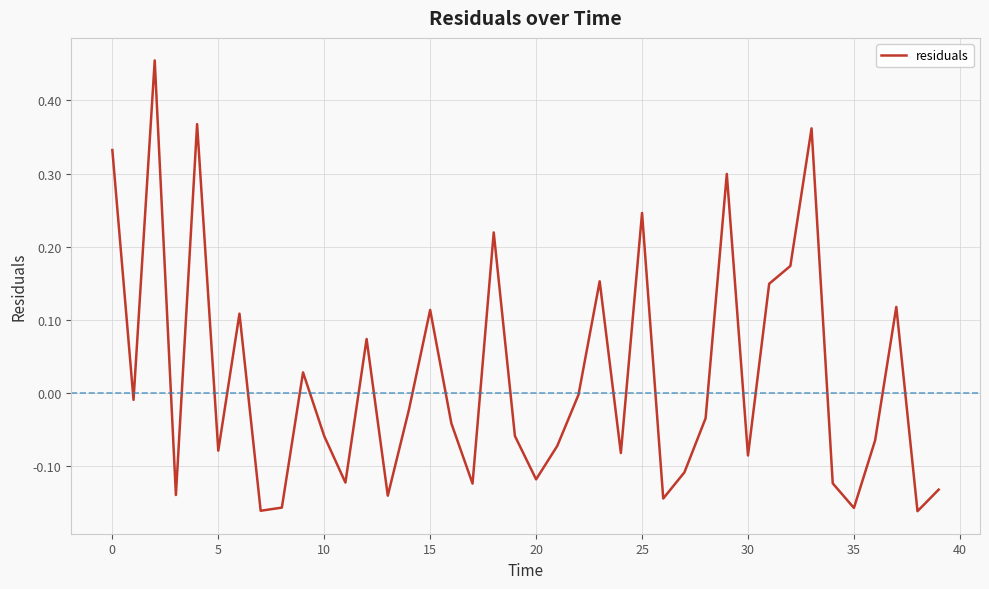

What is the difference between the maximum and minimum values?

0.6